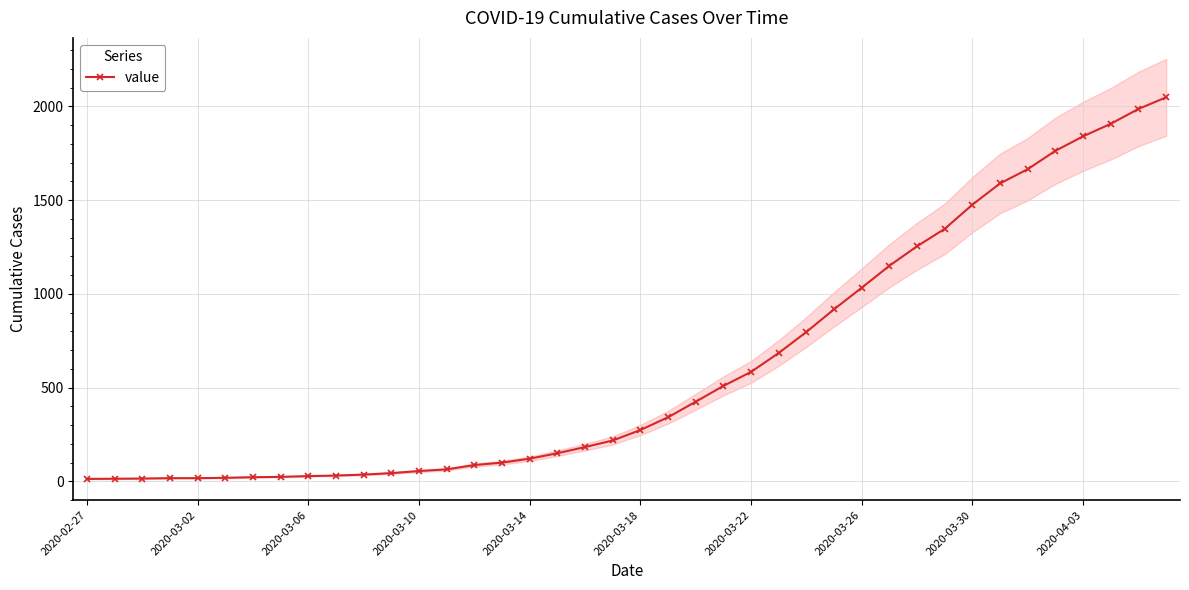

What is the highest value of the value series?

2048